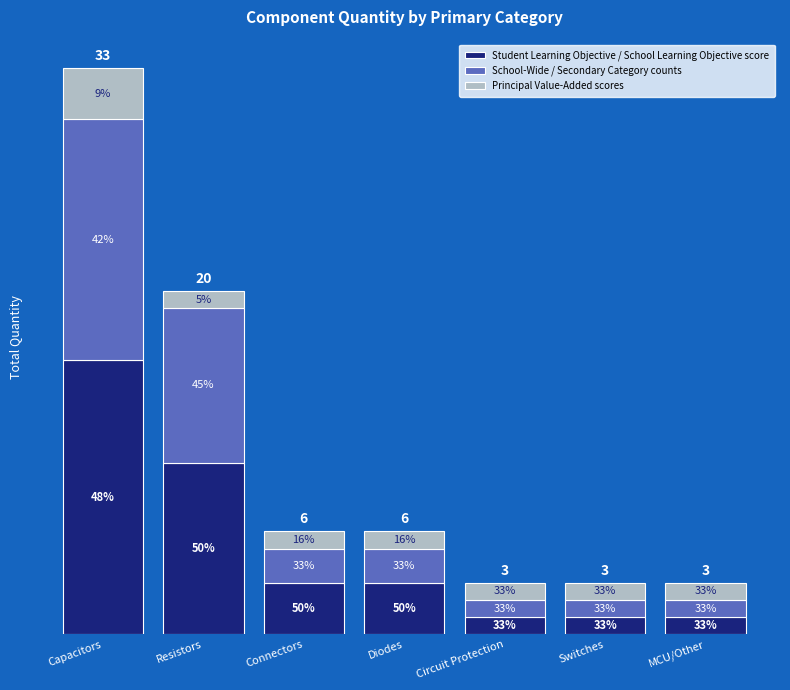

True or false: Student Learning Objective / School Learning Objective score has a value of 16 at Resistors.

False